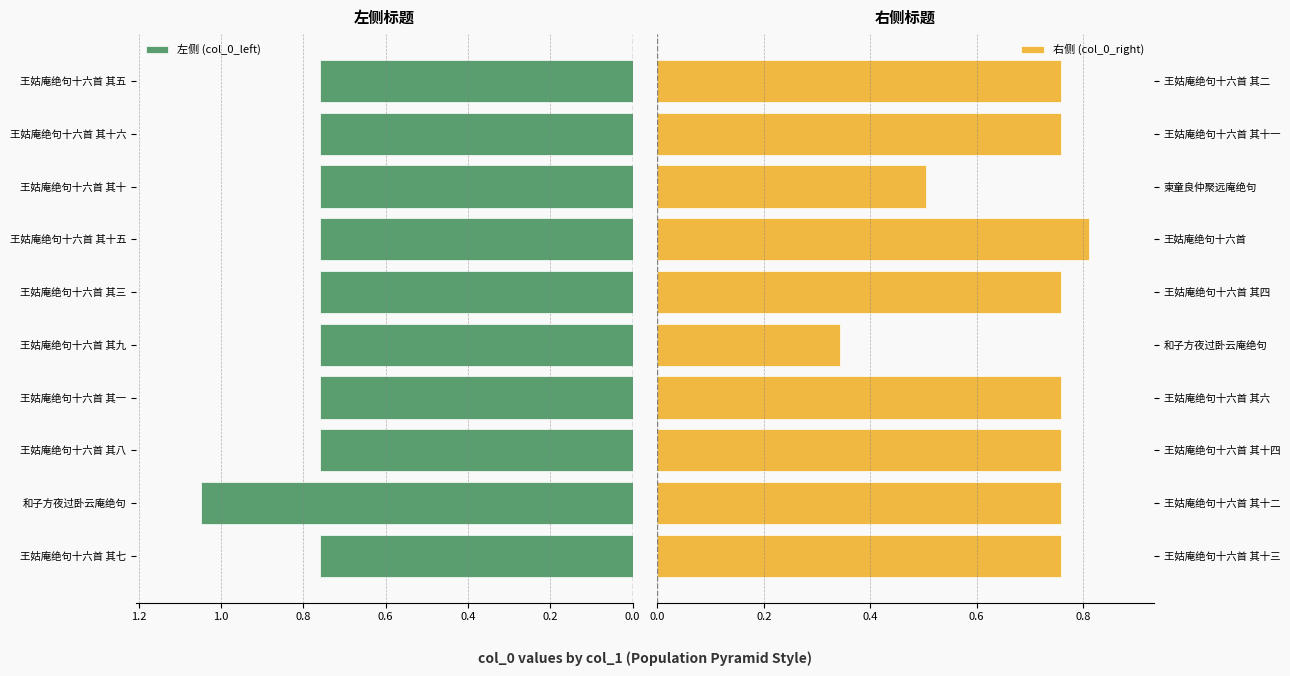

Which series has the largest total across all categories?

左侧 (col_0_left)